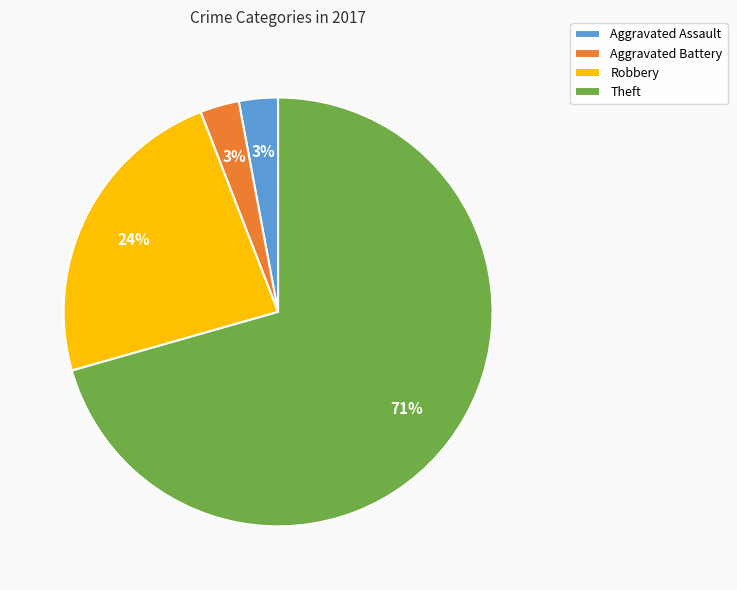

Do Aggravated Assault and Theft together represent more than half of the pie?

Yes